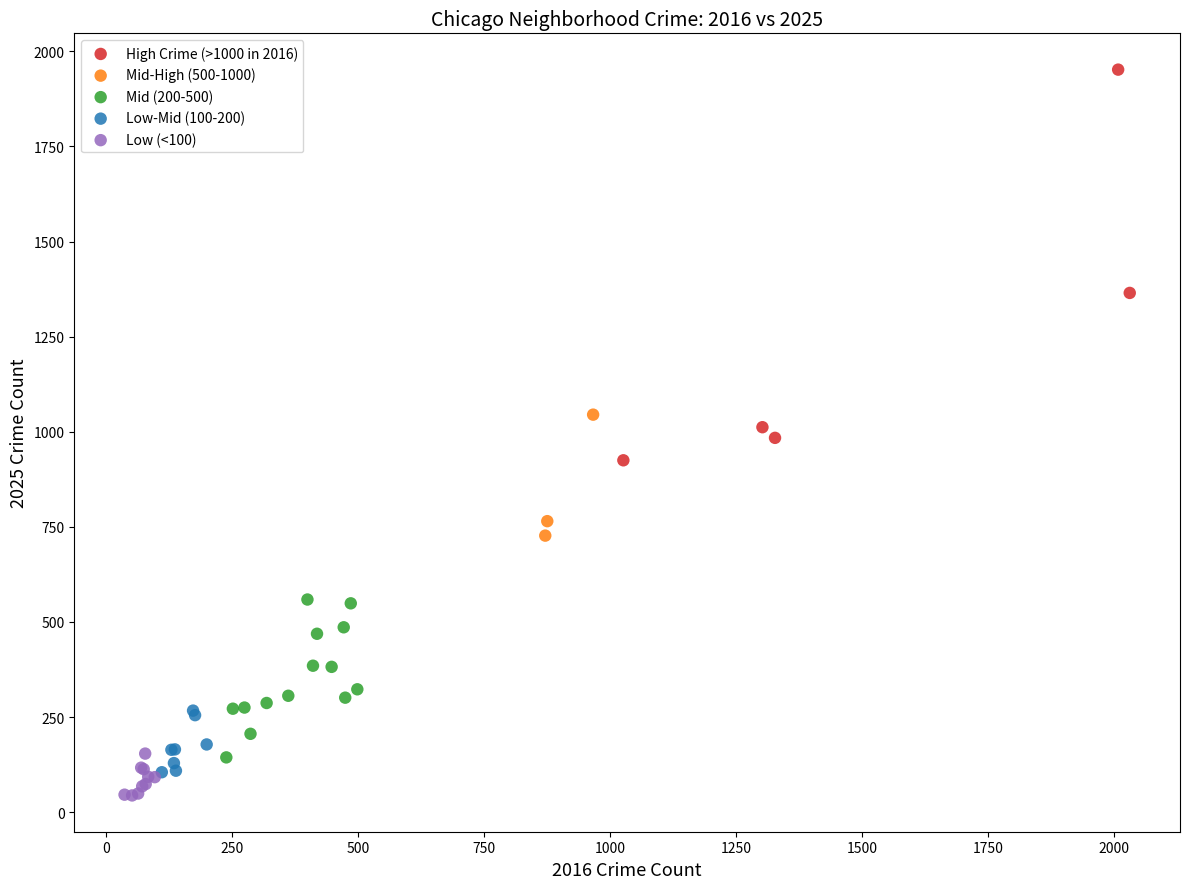

Which series contains the highest Y value?

High Crime (>1000 in 2016)